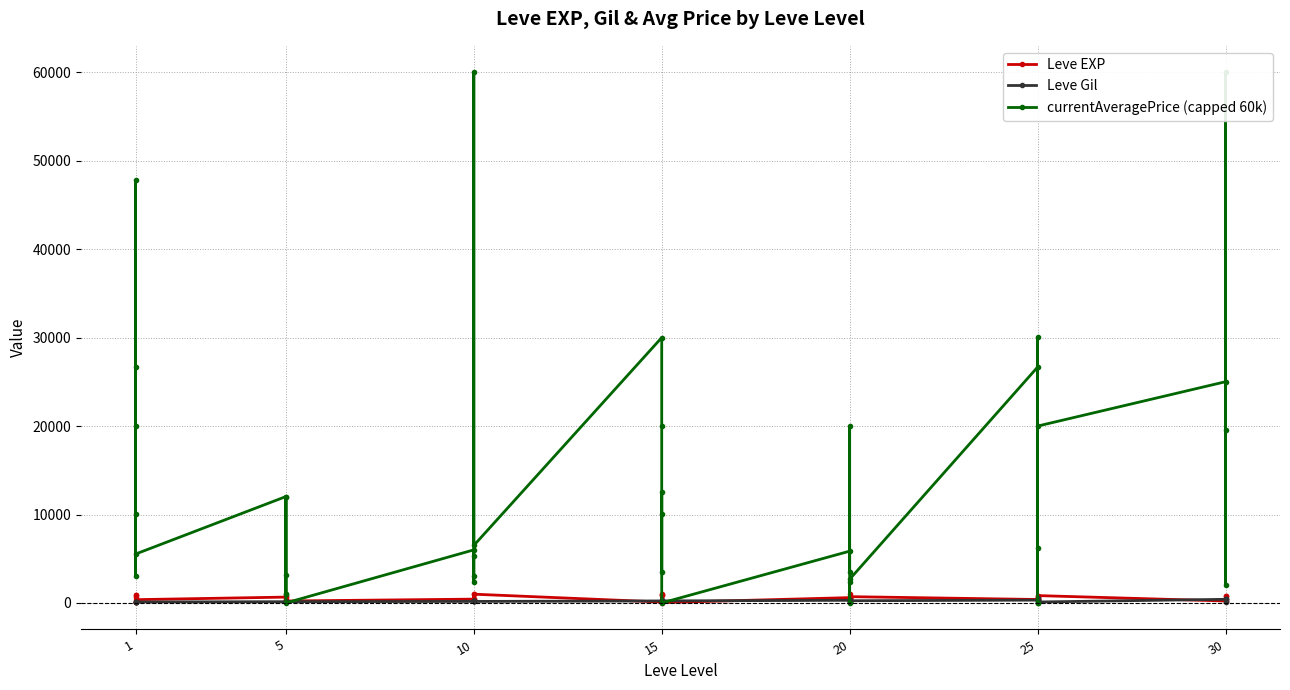

How many interior local peaks does the Leve EXP series have?

14